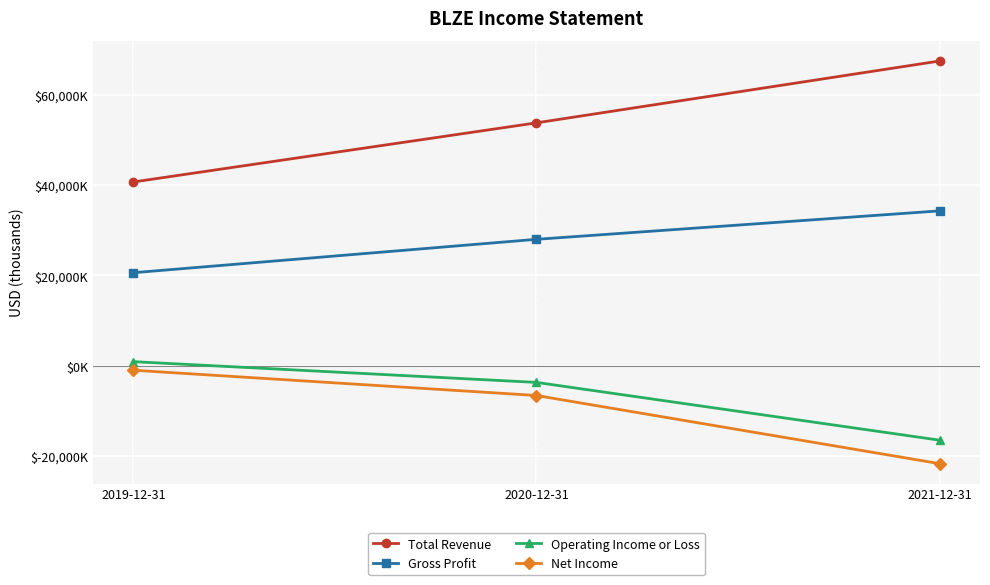

Is this an area chart (filled region under the line)?

No